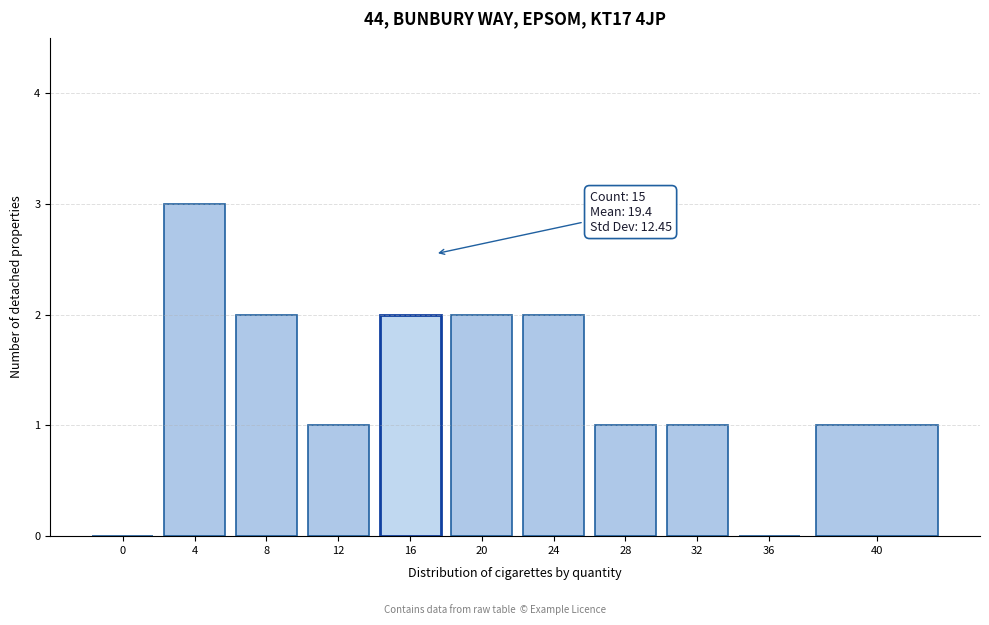

Reading left to right, extract all data points from this chart.

0=0	4=3	8=2	12=1	16=2	20=2	24=2	28=1	32=1	36=0	40=1